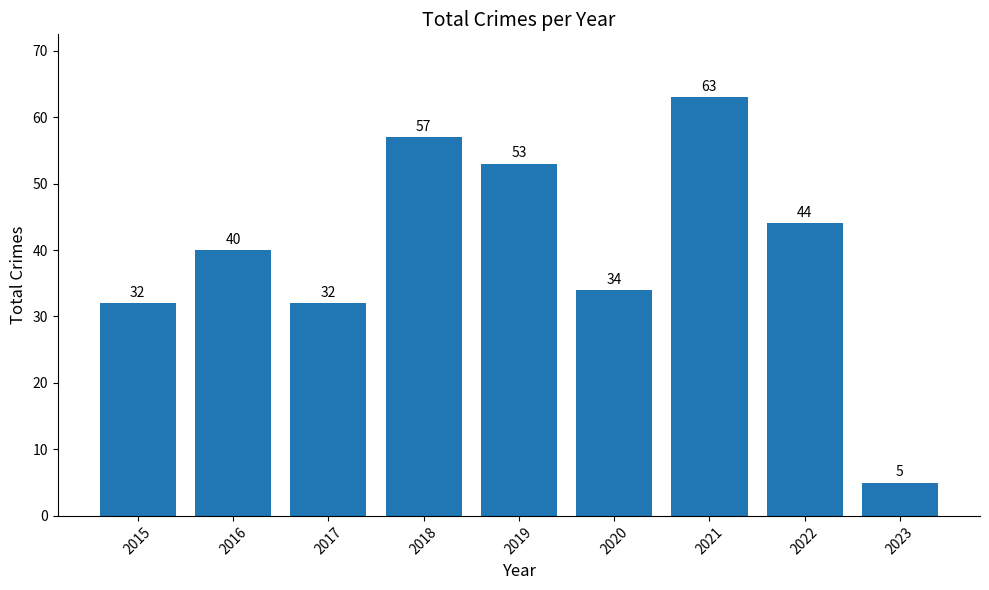

The value at 2023 is 5. True or false?

True